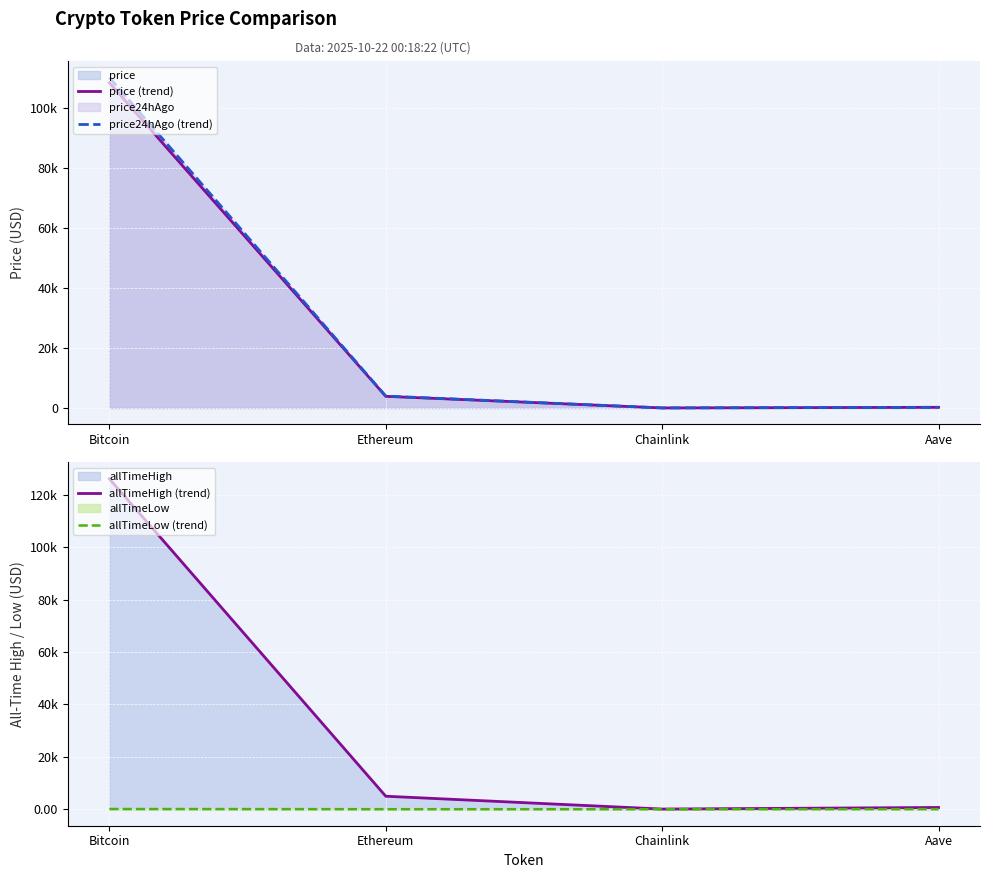

True or false: allTimeLow (line) and price (line) cross at least once.

False